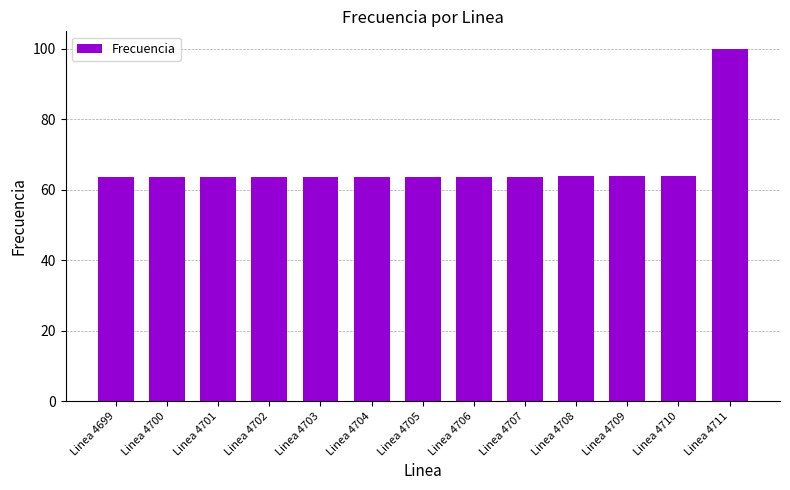

True or false: the data shows 63.8 at Linea 4702.

True